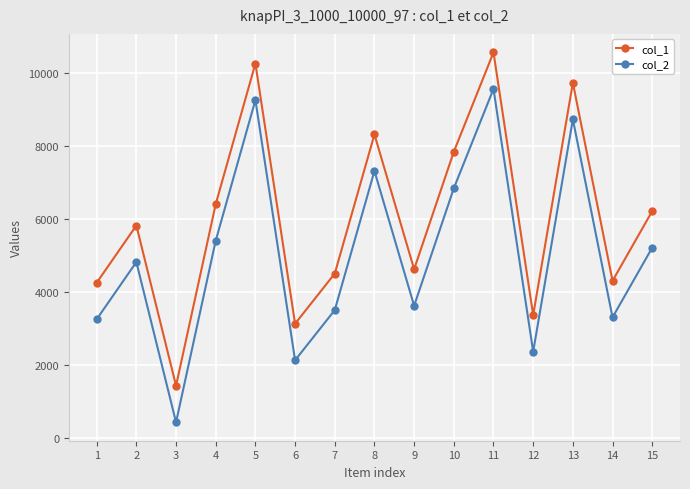

Where is the first local maximum for col_1?

2